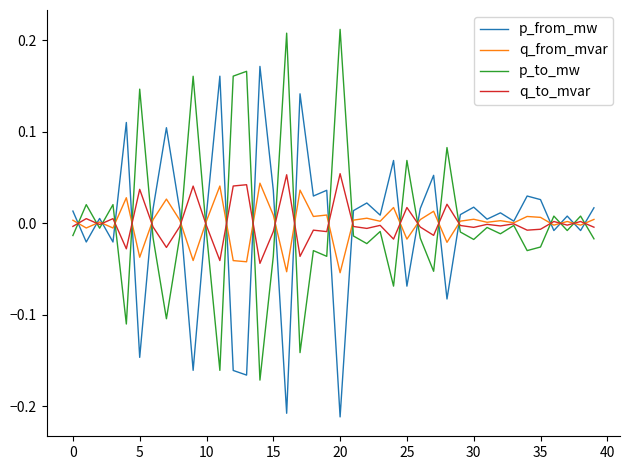

In p_from_mw, how many points are higher than both neighbors (excluding endpoints)?

14